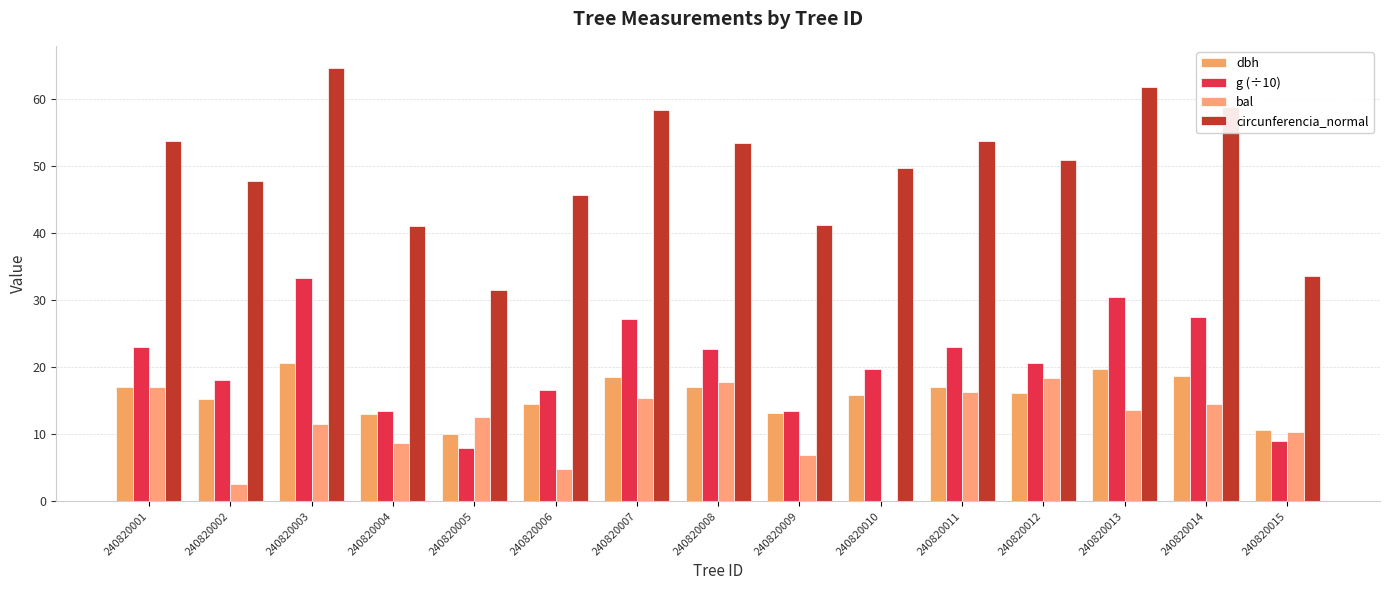

At how many categories does at least one series exceed 50?

8